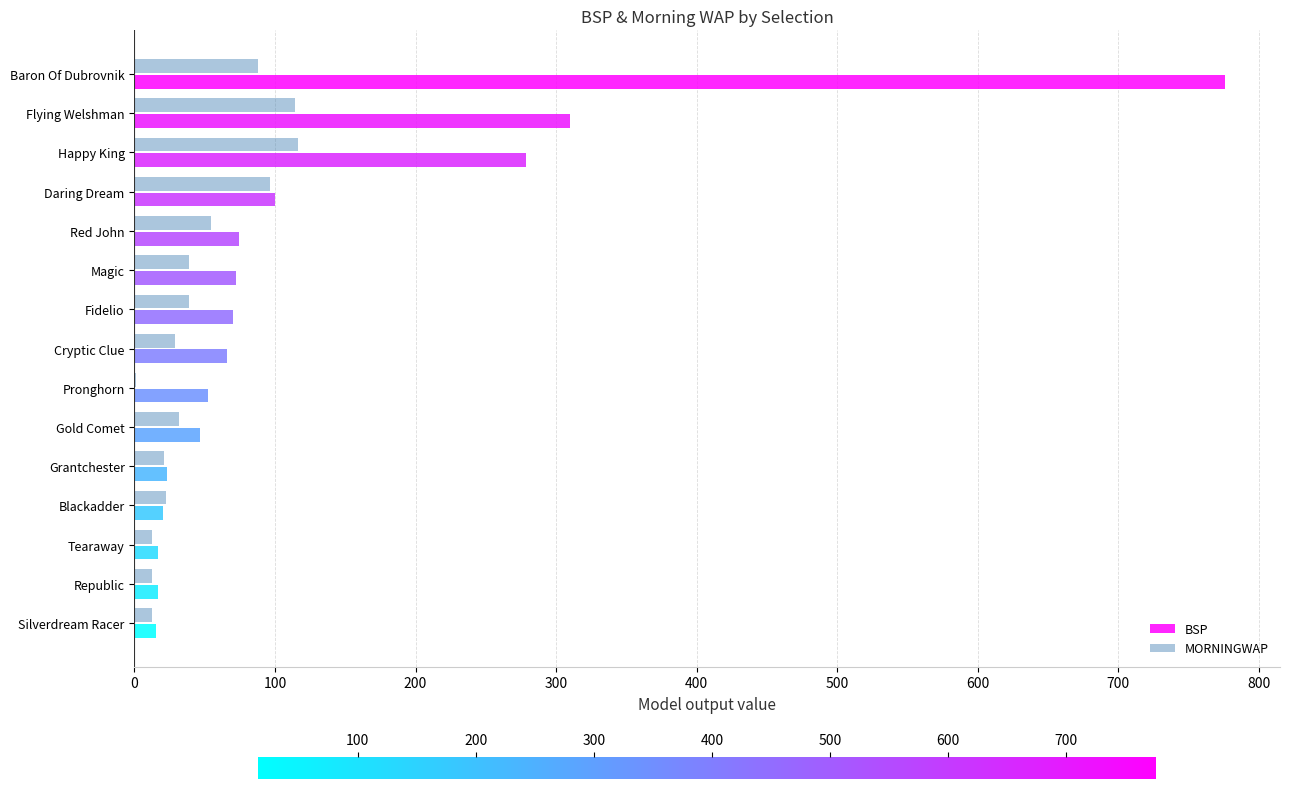

Where is BSP nearest to the value 396?

Flying Welshman